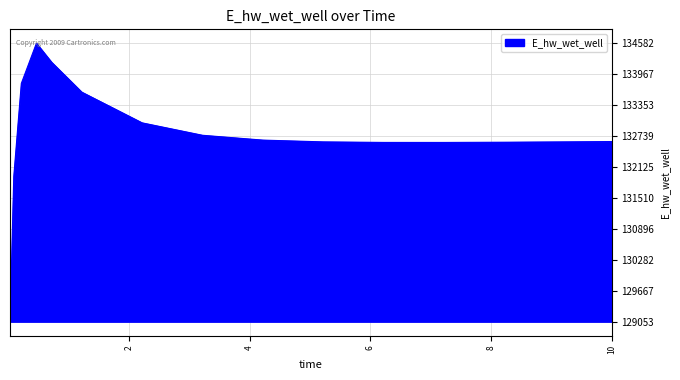

What is the smallest value displayed?

129053.1